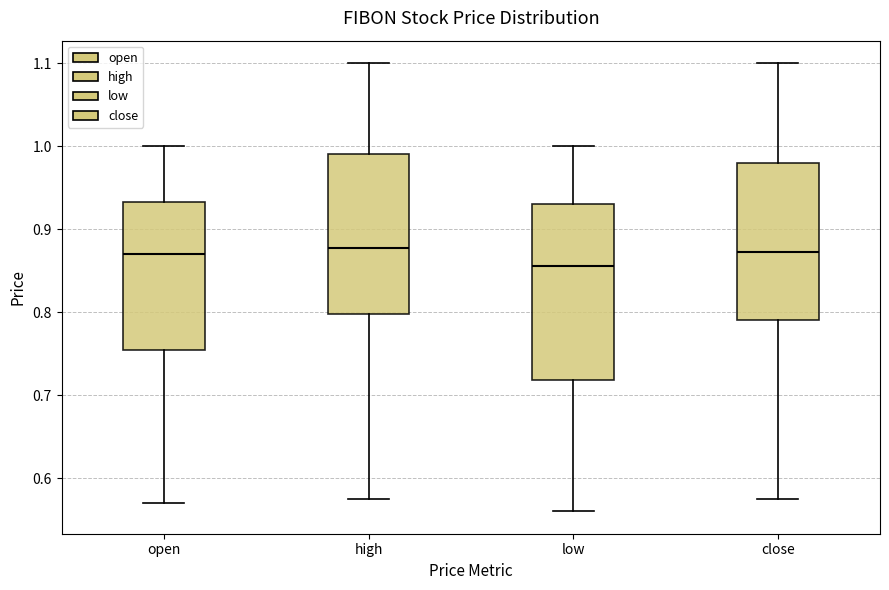

Where does the lower whisker of the box for low end on the y-axis? The values are not printed on the chart, so give them approximately, as read against the axis.

0.56